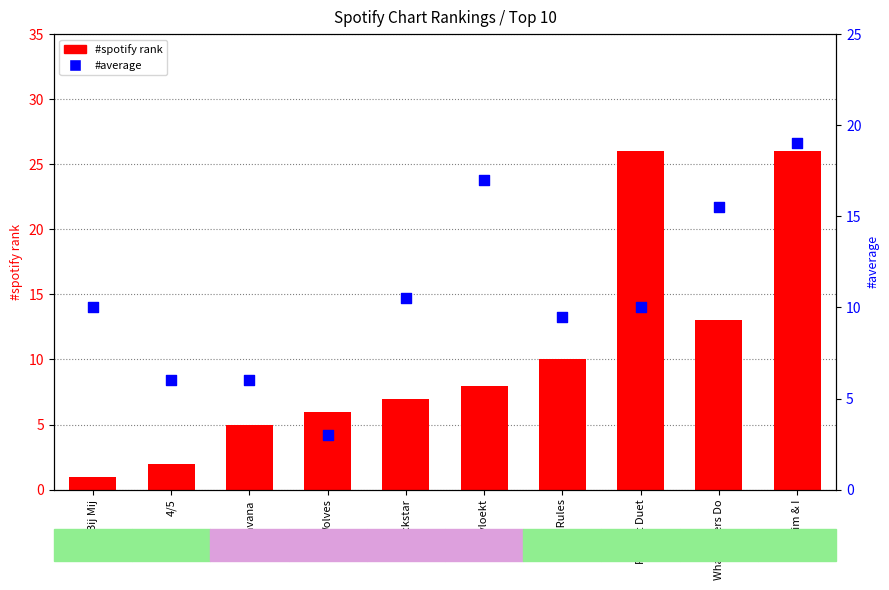

Which series contains the lowest Y value?

#spotify